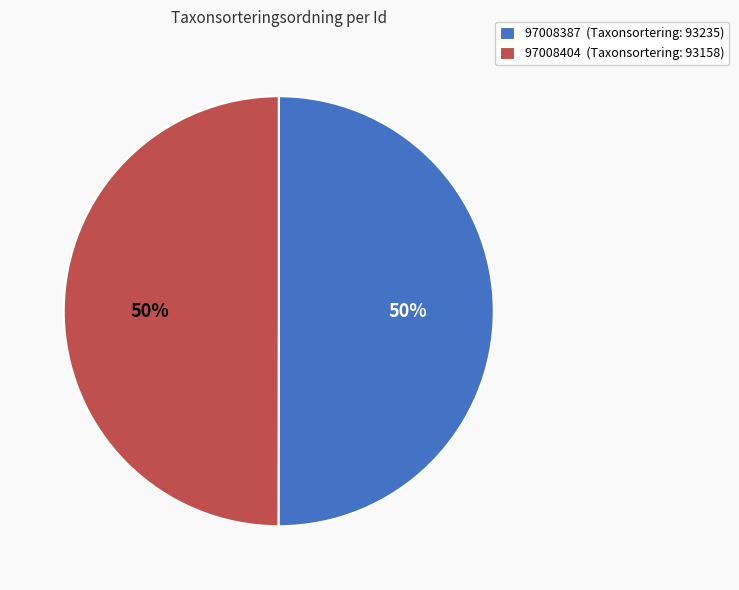

Approximately how many times larger is the value at 97008404 (Taxonsortering: 93158) compared to 97008387 (Taxonsortering: 93235)?

1.0